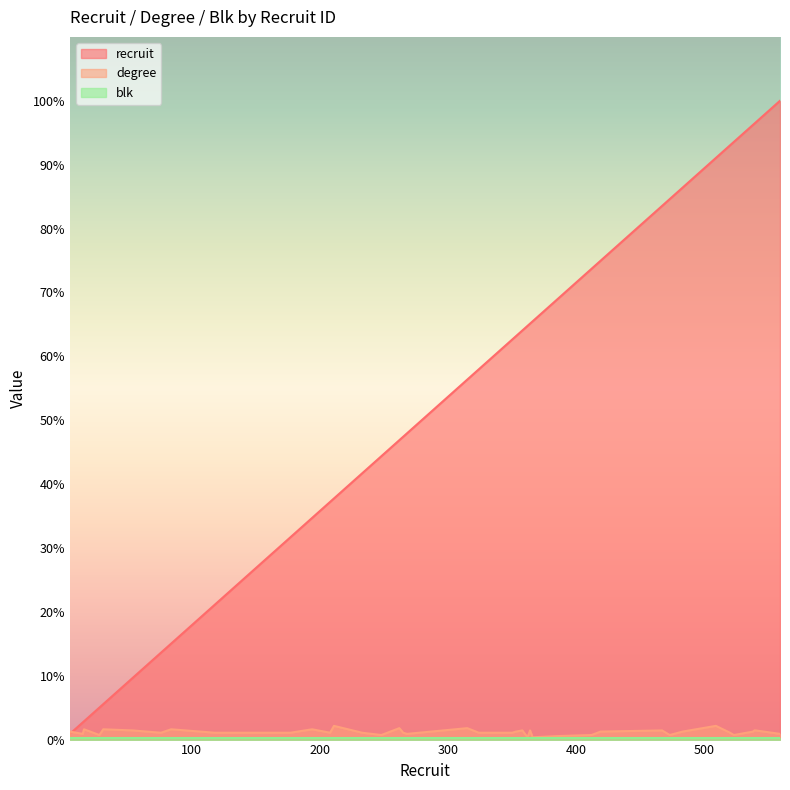

What is the minimum value for degree?

2